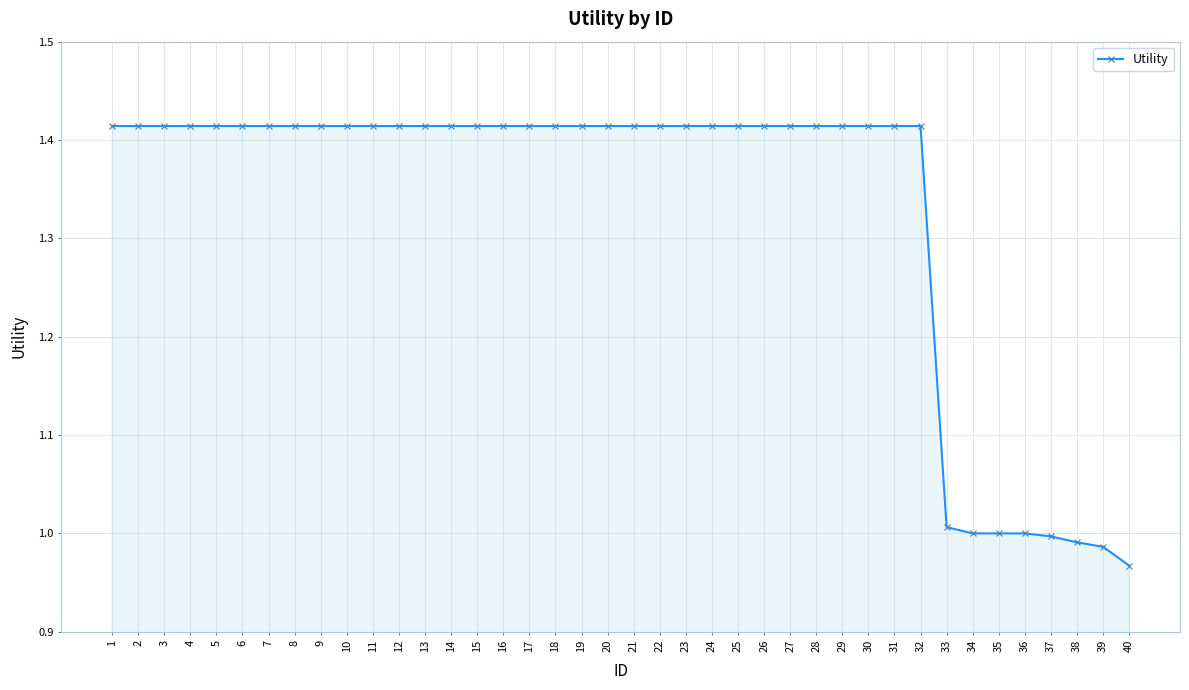

What is the change in value from 19 to 40?

-0.4